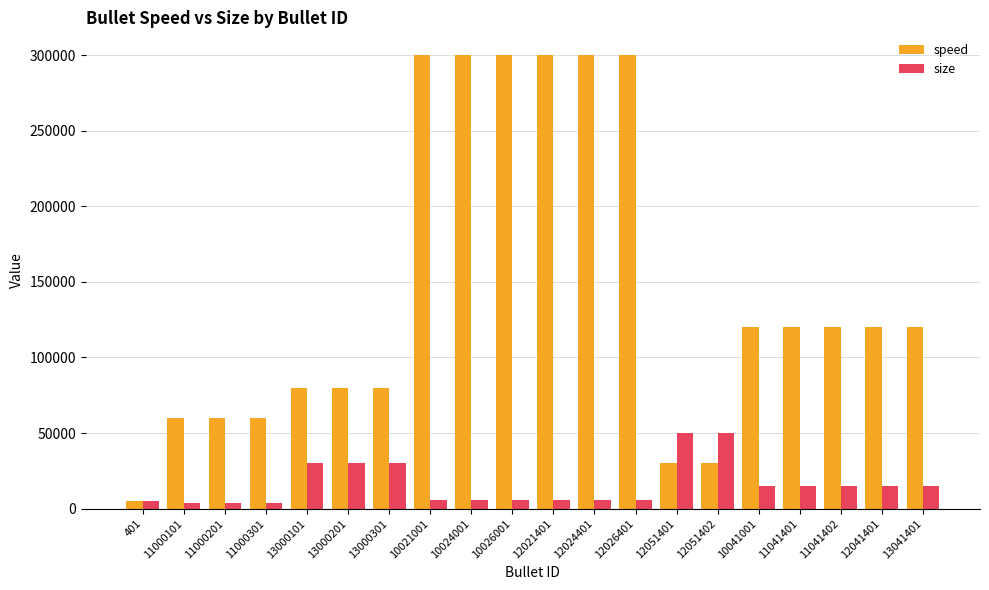

Which series has the widest spread of values?

speed